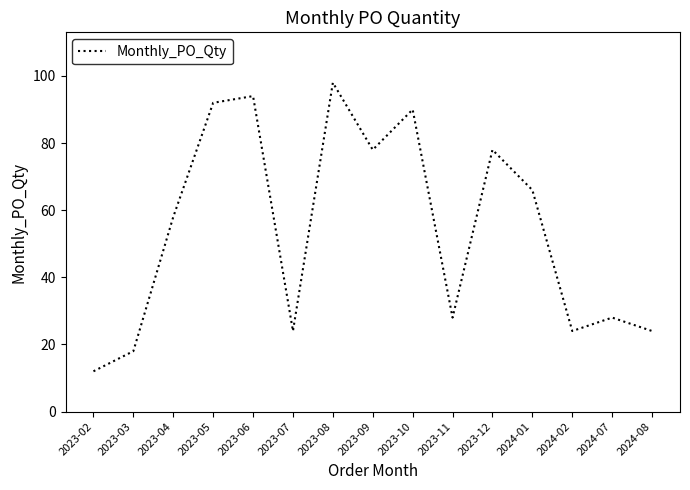

True or false: the data has more than 2 interior local peaks.

True